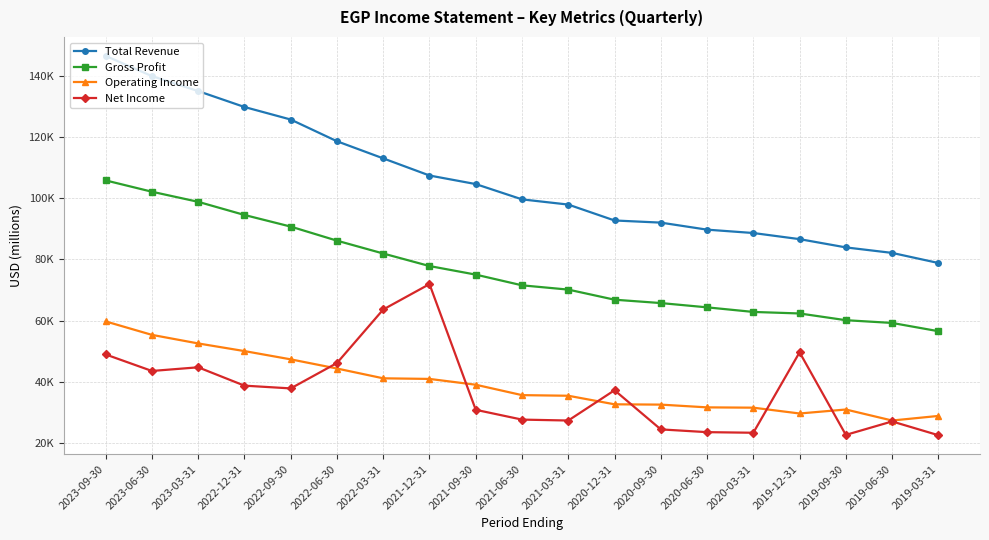

At which category is the sum across all series the highest?

2023-09-30